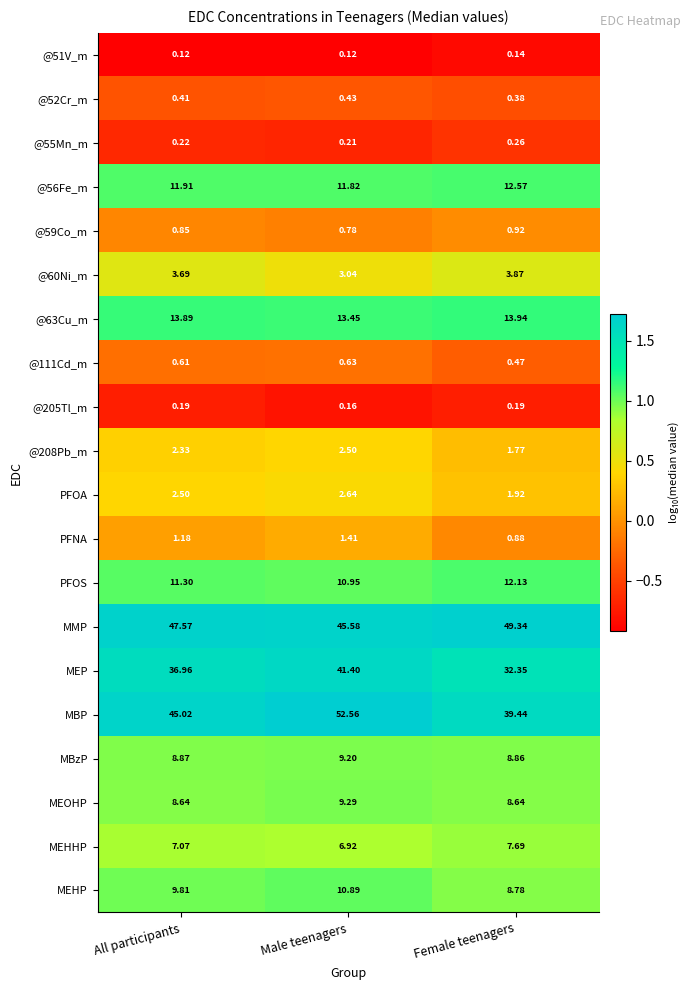

Where does the PFNA series first go above 1?

All participants